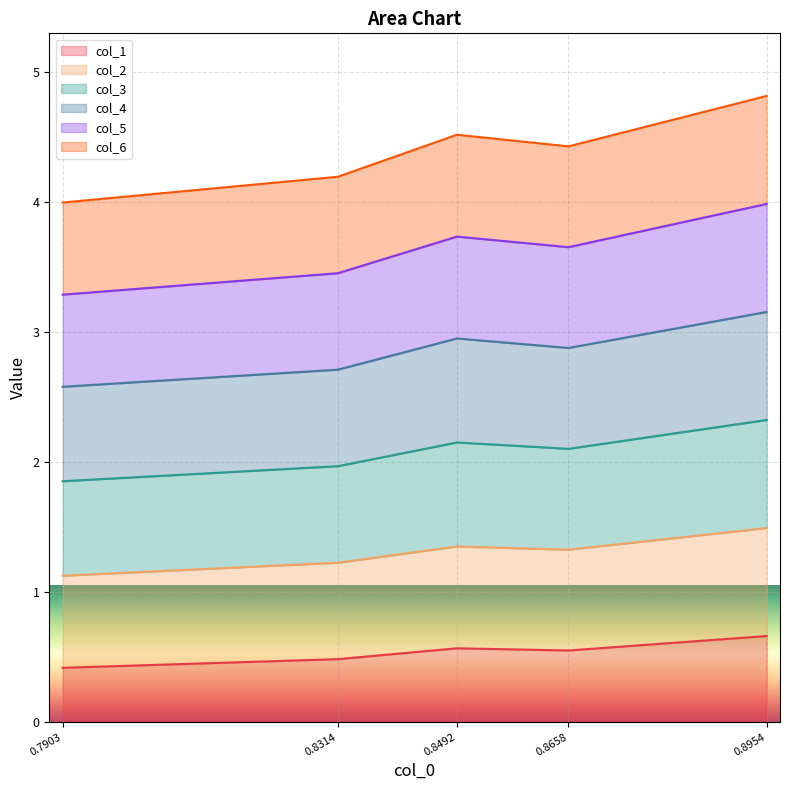

True or false: col_1 has more than 1 interior local peaks.

False